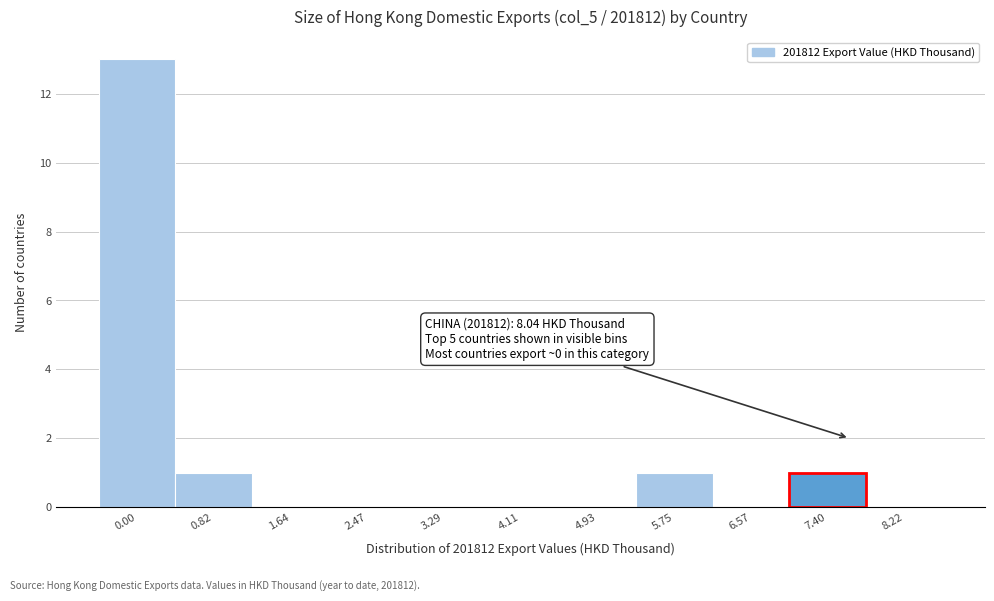

Reading left to right, transcribe all the data shown in this chart.

0.00=13	0.82=1	1.64=0	2.47=0	3.29=0	4.11=0	4.93=0	5.75=1	6.57=0	7.40=1	8.22=0